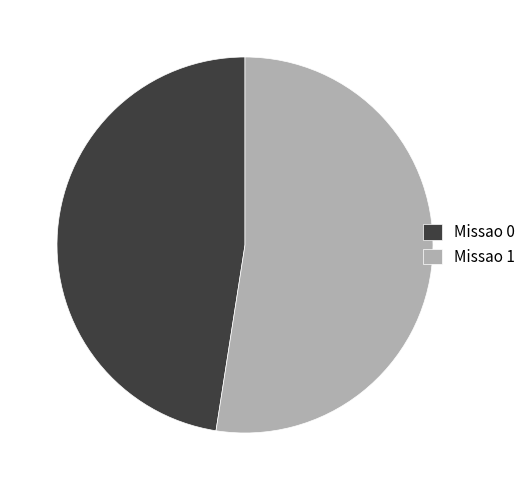

Does Missao 0 represent more than half of the total?

No